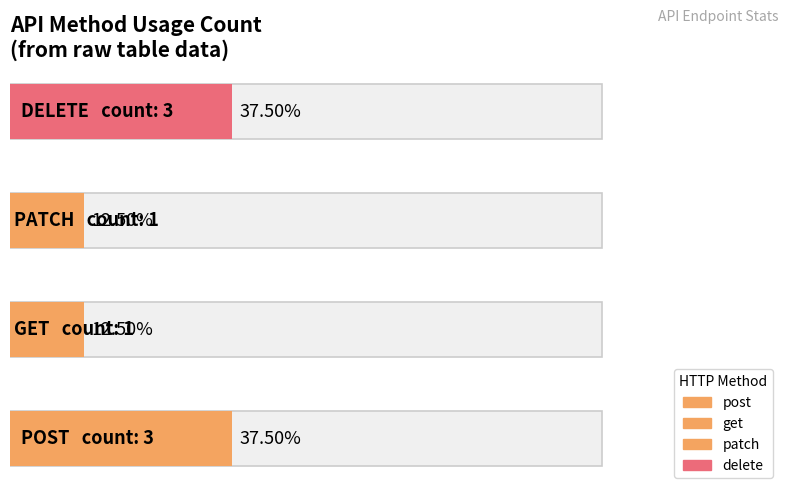

What is the difference between the values at delete and get?

2